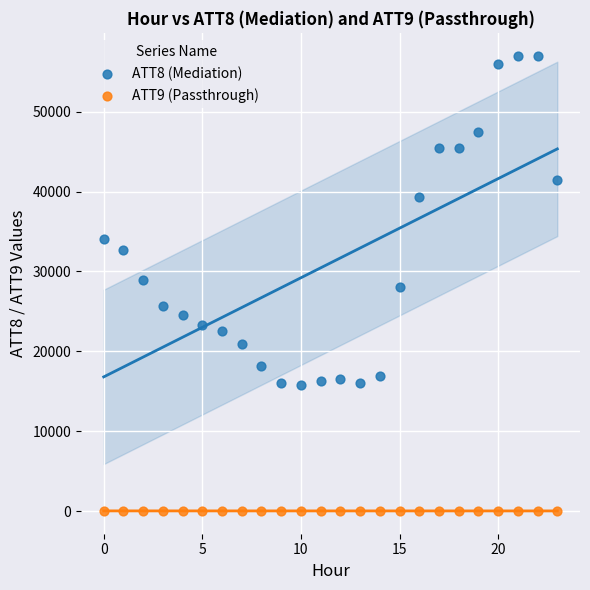

Which series has the largest Y range (max minus min)?

ATT8 (Mediation)